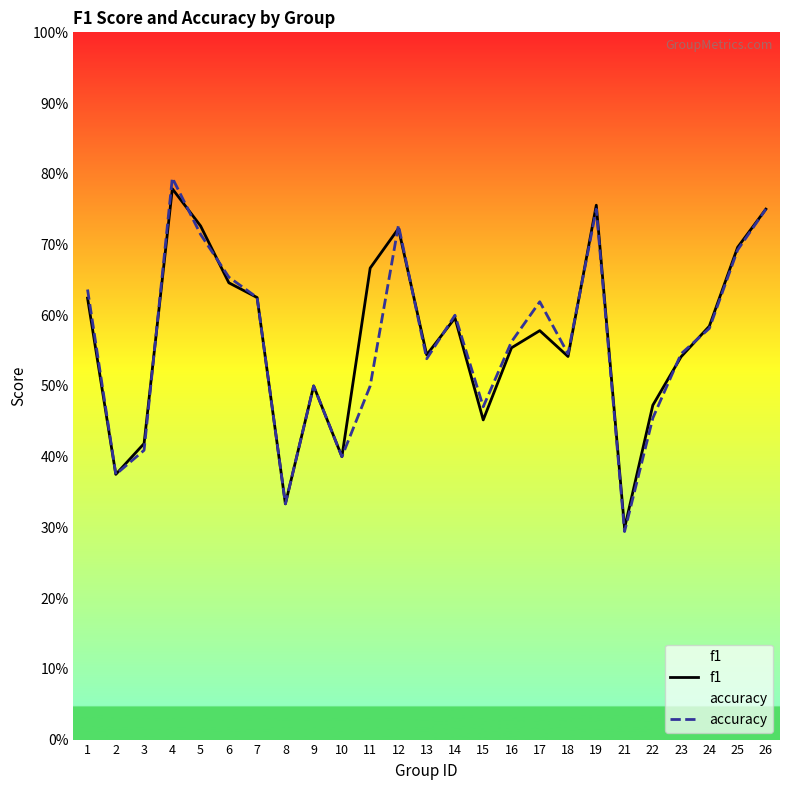

What is the difference between the maximum and minimum values in the accuracy series?

0.5